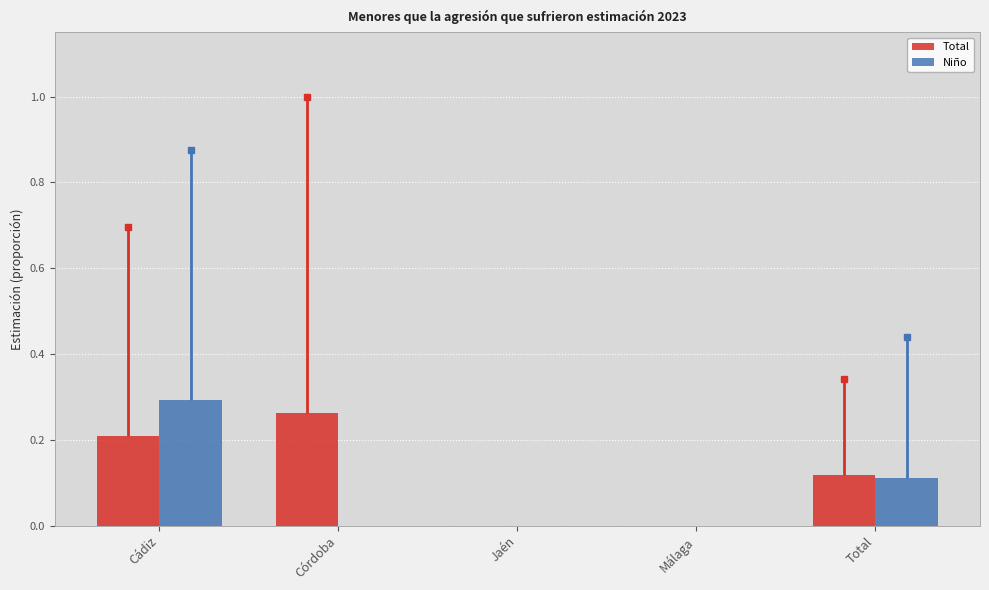

At which category is the sum across all series the highest?

Cádiz